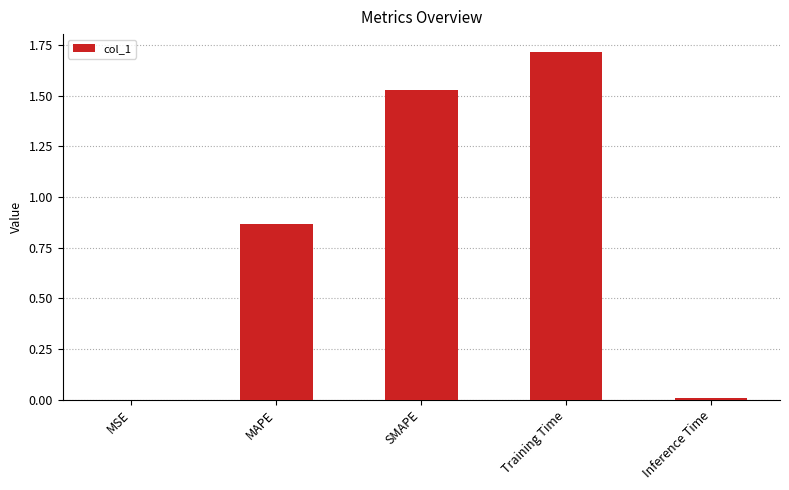

What is the sum of all values?

4.1